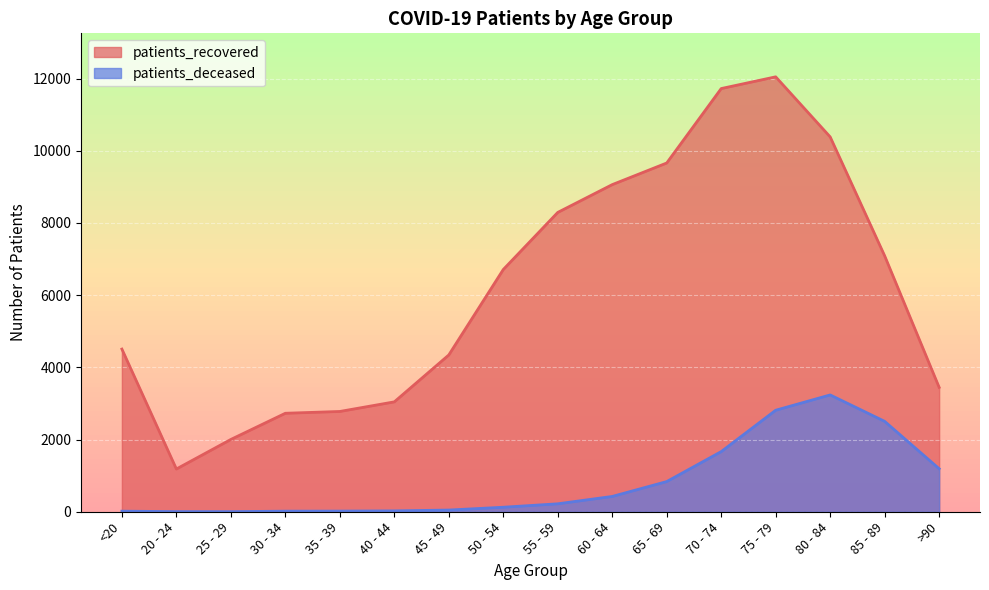

At which category is the sum across all series the highest?

75 - 79